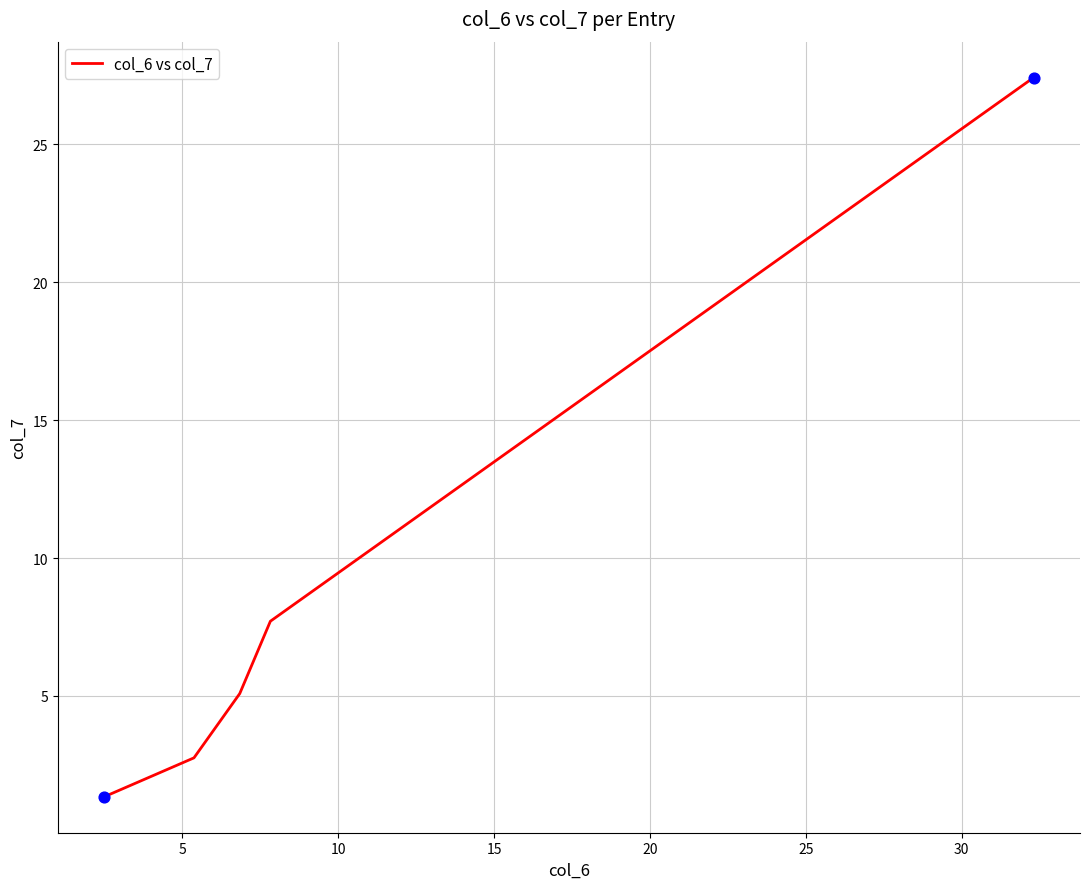

What is the smallest value displayed?

1.3